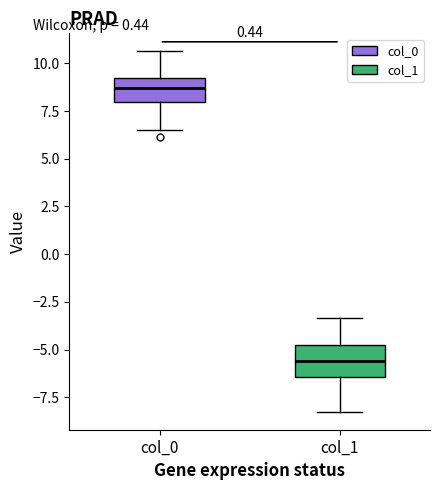

Reading left to right, read every box against the y-axis: the position of its median line, the range the box covers, and the ends of its whiskers. The values are not printed on the chart, so give them approximately, as read against the axis.

col_0: median 8.5, box 8.0 to 9.0, whiskers 6.5 to 10.5
col_1: median -5.5, box -6.5 to -5.0, whiskers -8.0 to -3.5